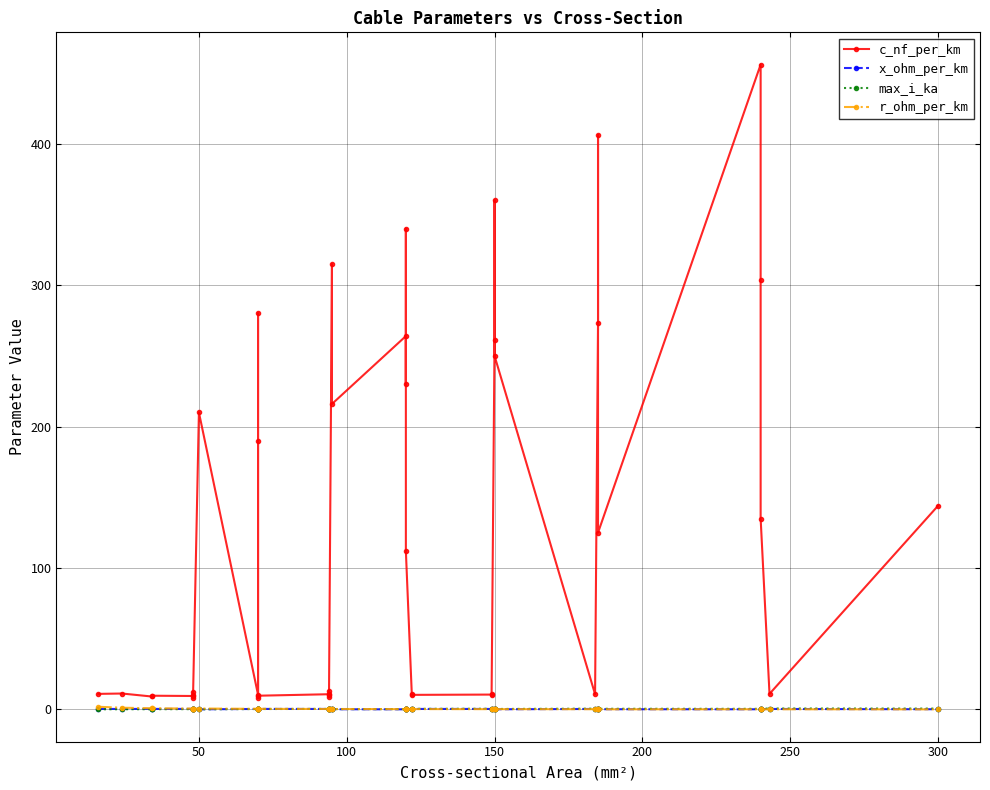

At which category does x_ohm_per_km reach its first local valley?

50